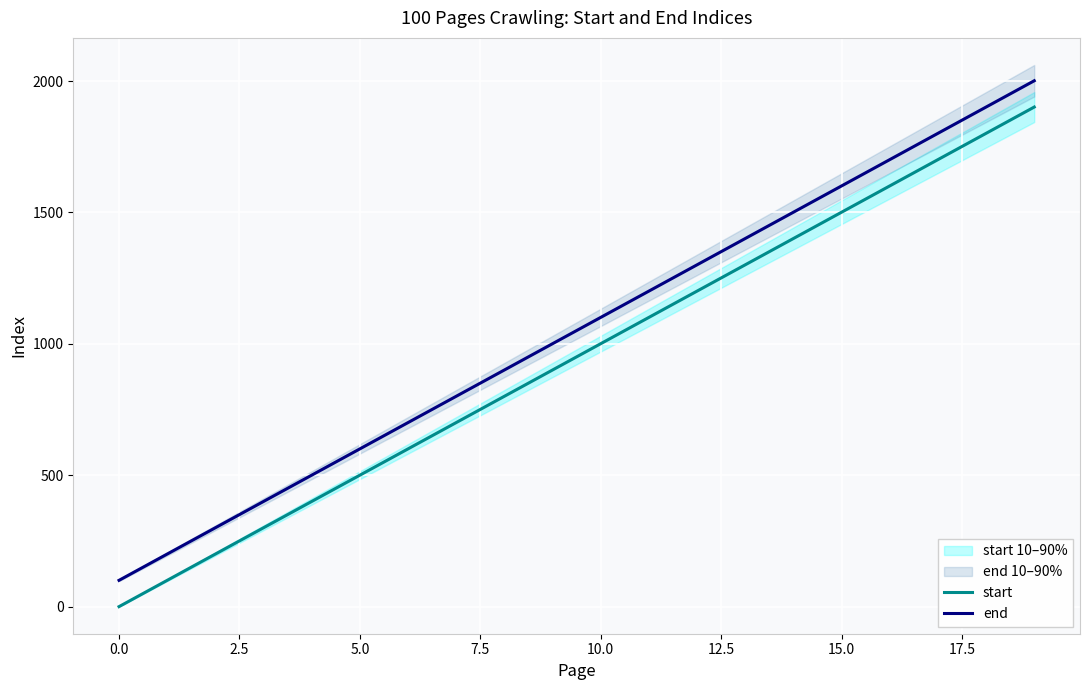

True or false: end and start intersect in this chart.

False